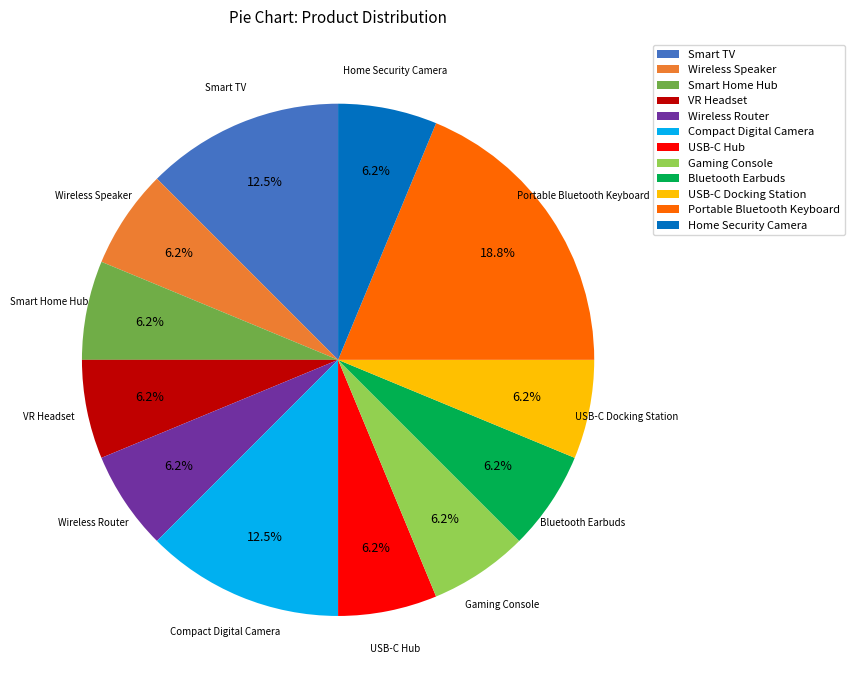

The Smart TV slice represents 6% of the pie. True or false?

False